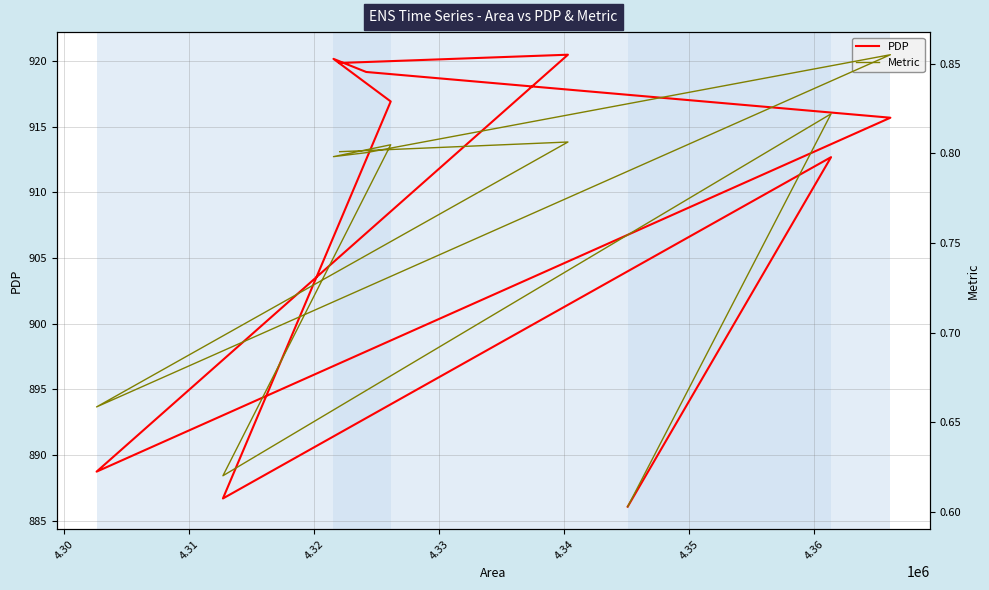

Reading left to right, list all the values displayed in this chart.

PDP: 919.9	920.5	888.7	915.7	919.2	920.2	916.9	886.7	912.7	886.1
Metric: 0.8	0.8	0.7	0.9	0.8	0.8	0.8	0.6	0.8	0.6